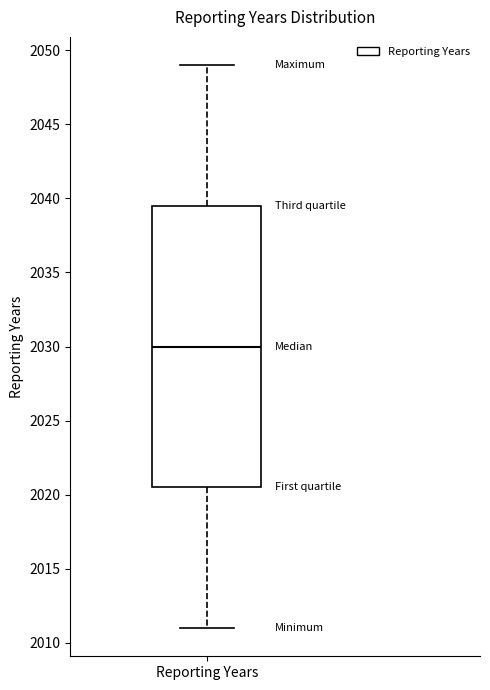

Read this box plot against the y-axis: the position of the median line, the range covered by the box, and the ends of both whiskers. The values are not printed on the chart, so give them approximately, as read against the axis.

median 2030.0, box 2020.5 to 2039.5, whiskers 2011.0 to 2049.0